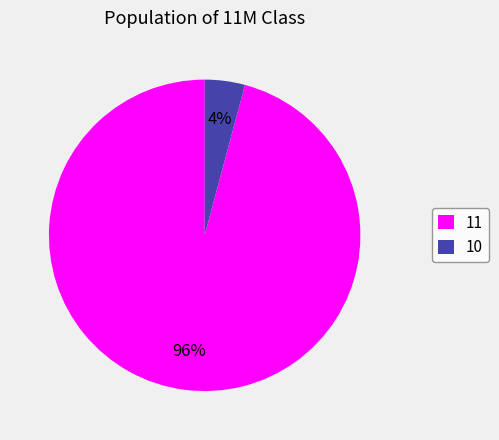

To the nearest percent, what is the difference between the 11 and 10 slice percentages?

92%